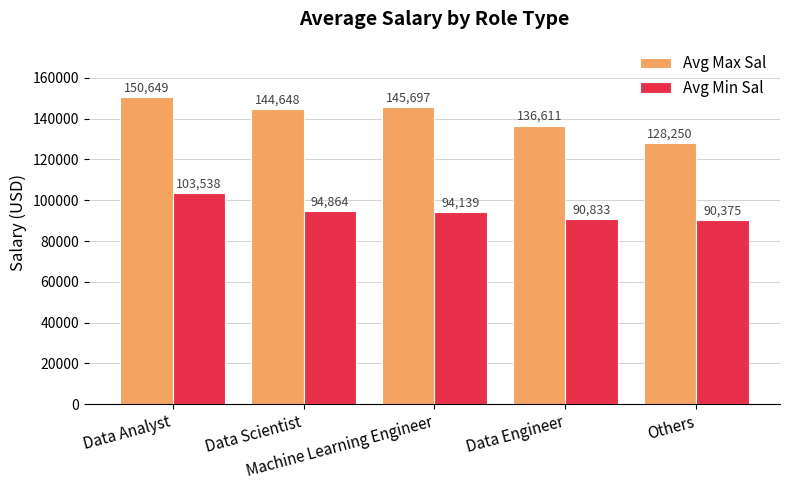

At which label does Avg Min Sal first exceed 94139?

Data Analyst